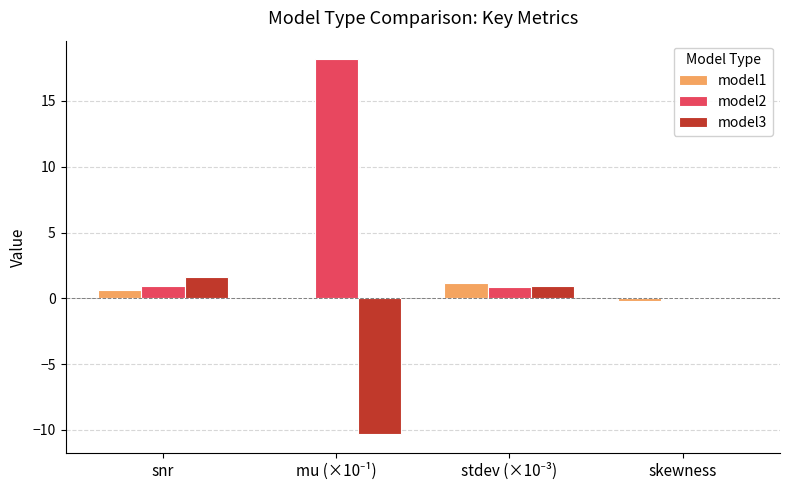

What is the sum of all model3 values?

-7.8